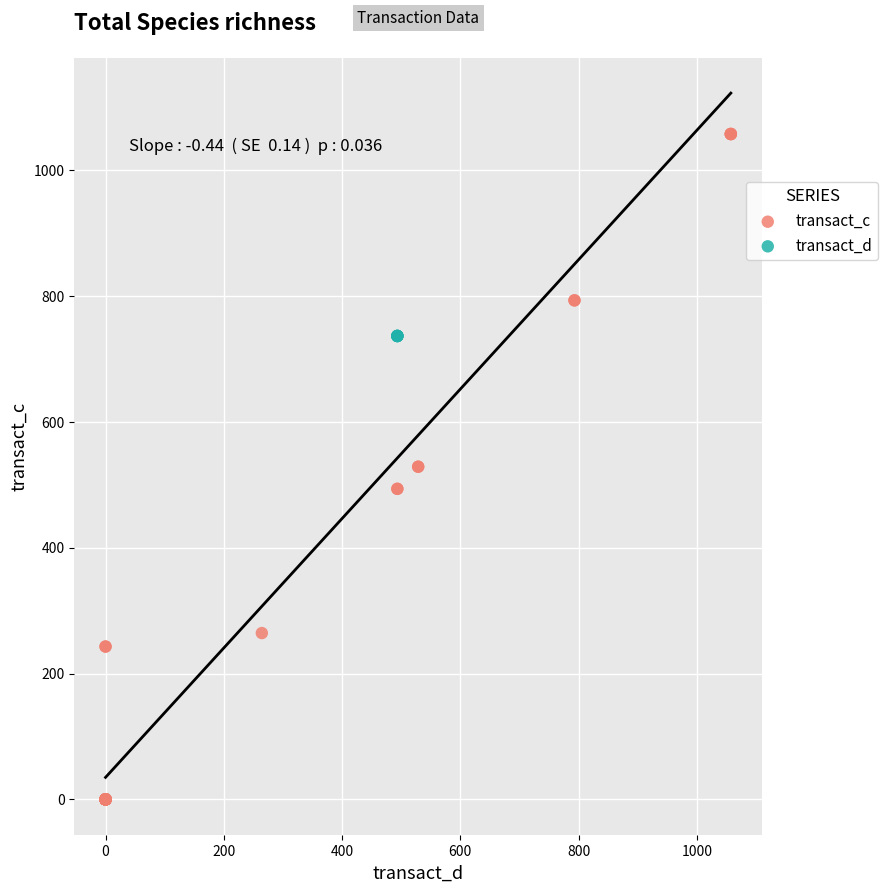

Which series reaches the maximum Y coordinate?

transact_c